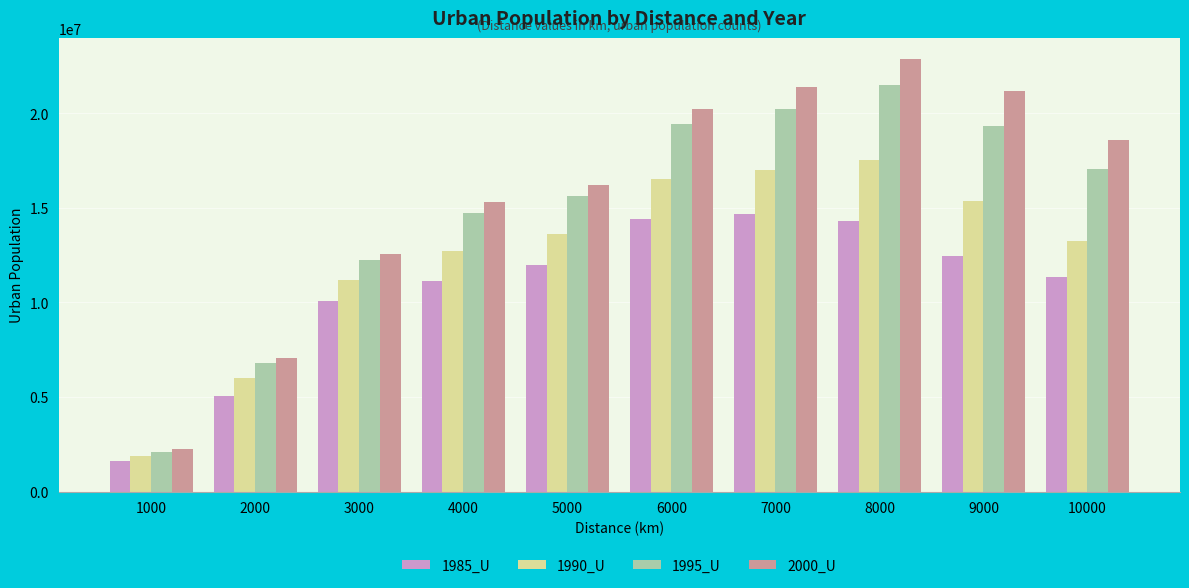

Is it true that 1985_U equals 15905577 at 4000?

False